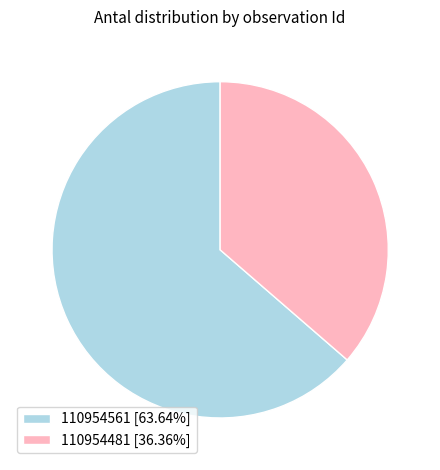

Which has a higher value, 110954481 or 110954561?

110954561